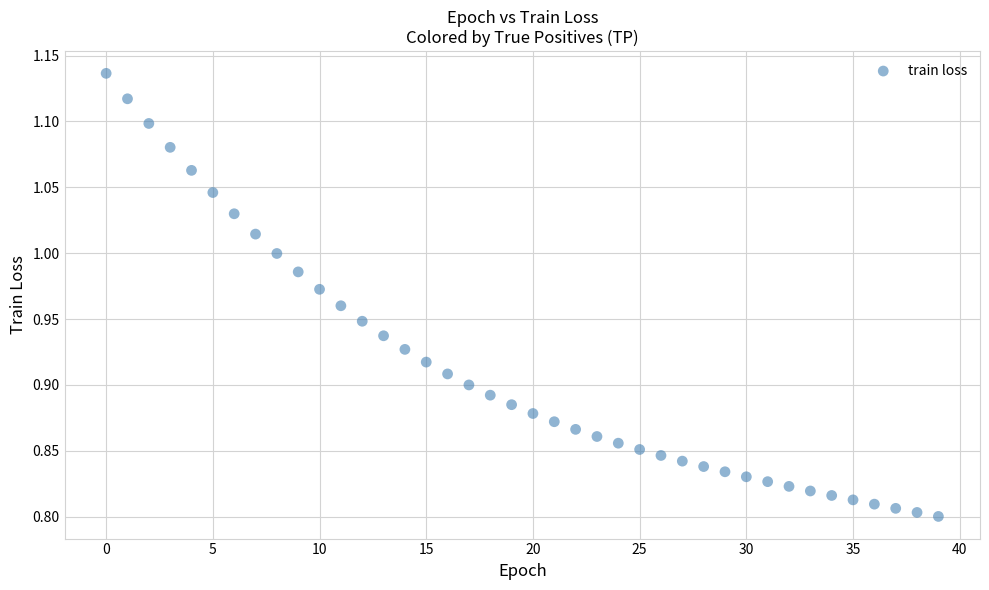

What is the range of Y values (max minus min)?

0.3